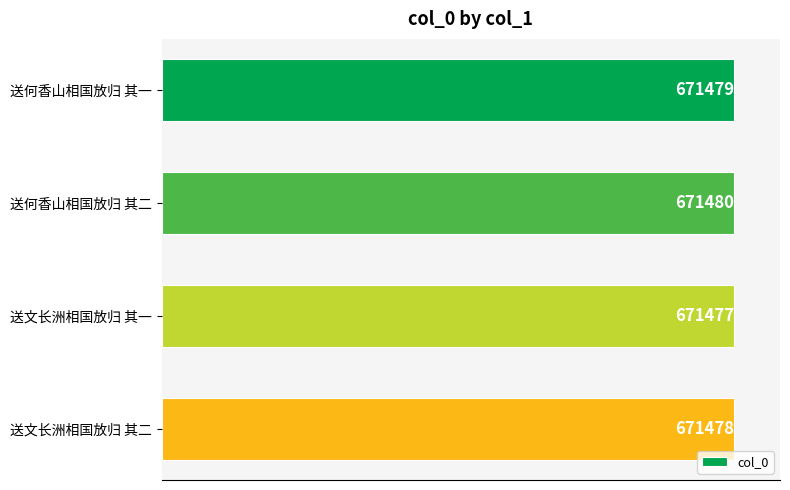

Rank the categories by value from lowest to highest.

送文长洲相国放归 其一, 送文长洲相国放归 其二, 送何香山相国放归 其一, 送何香山相国放归 其二